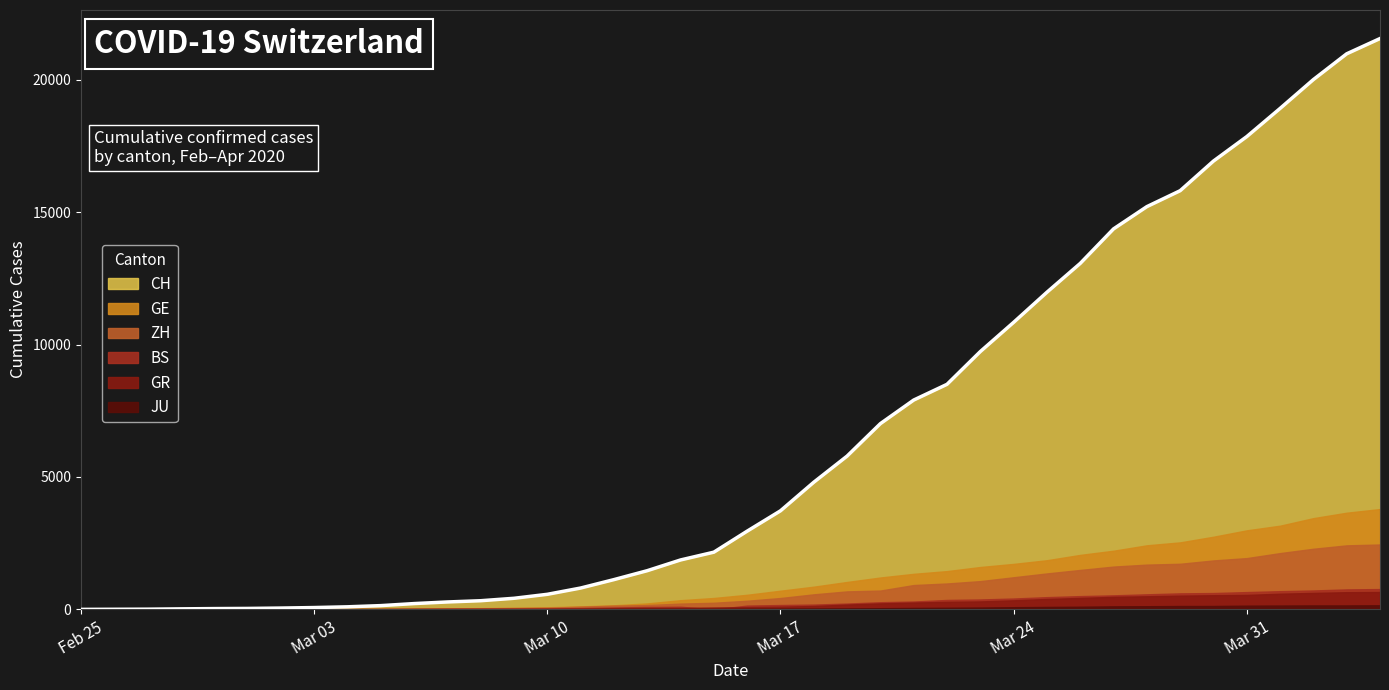

Does the chart have visible grid lines?

No